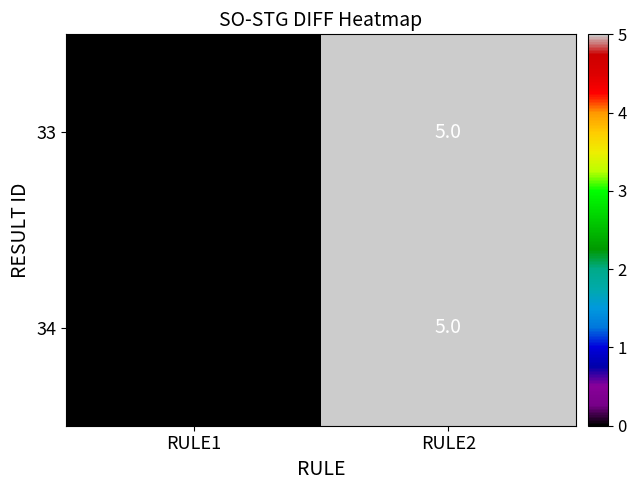

At which category is the sum across all series the highest?

RULE2